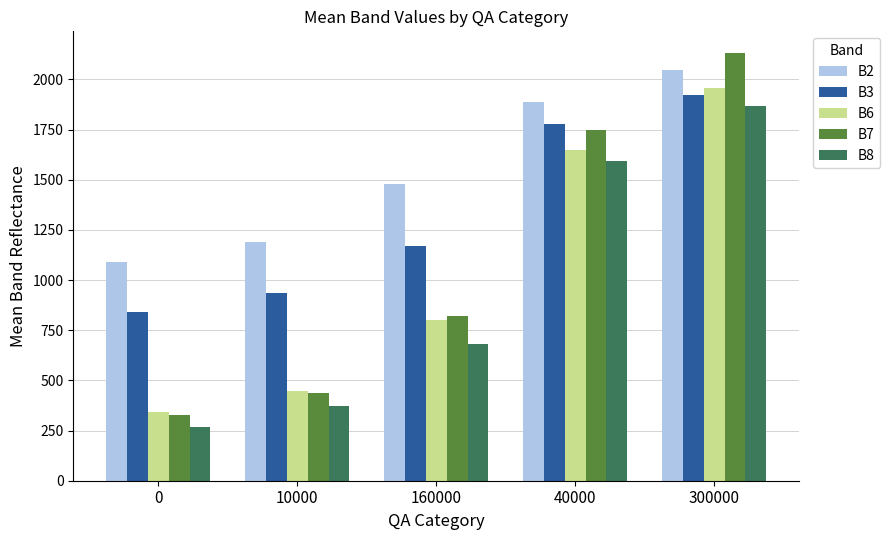

True or false: B2 has a value of 1478.5 at 160000.

True